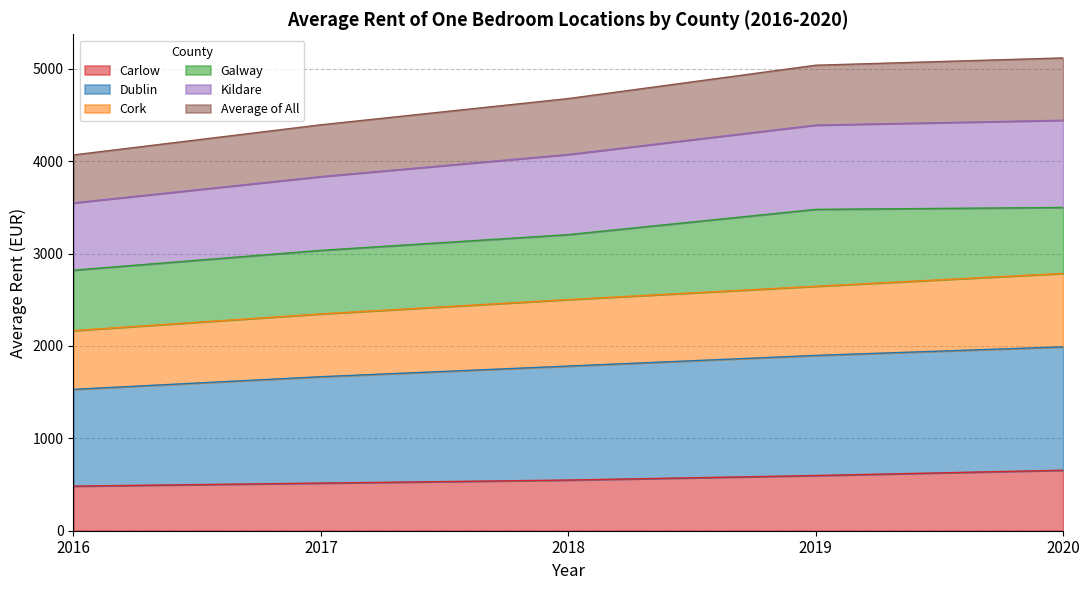

What is the value of the Carlow point at the 4th from the left?

597.6